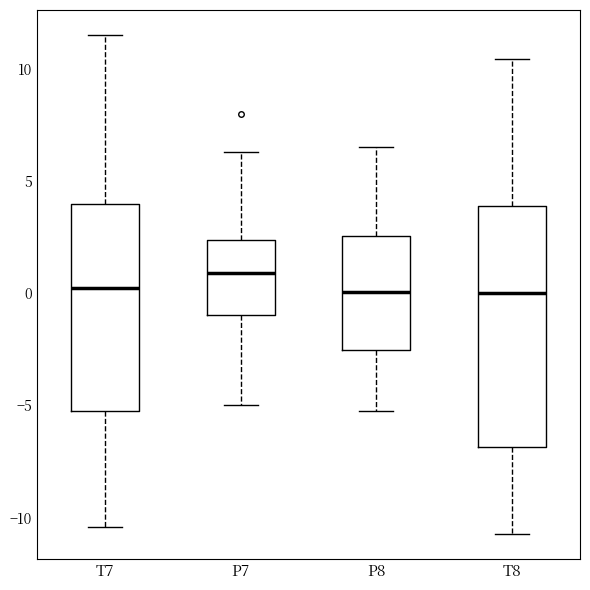

Reading left to right, transcribe this box plot: for each box, give where its median line is, the range the box spans, and where its two whiskers end, as read against the y-axis. The values are not printed on the chart, so give them approximately, as read against the axis.

T7: median 0.0, box -5.5 to 4.0, whiskers -10.5 to 11.5
P7: median 1.0, box -1.0 to 2.5, whiskers -5.0 to 6.5
P8: median 0.0, box -2.5 to 2.5, whiskers -5.0 to 6.5
T8: median 0.0, box -7.0 to 4.0, whiskers -10.5 to 10.5